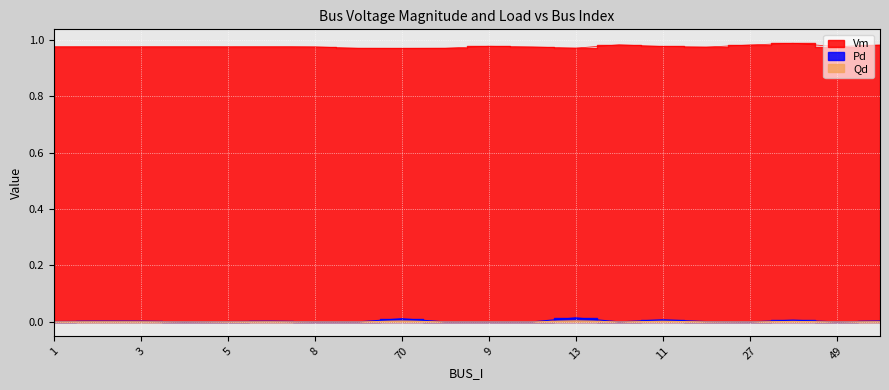

The value of Qd at 5 is 0.0. True or false?

True